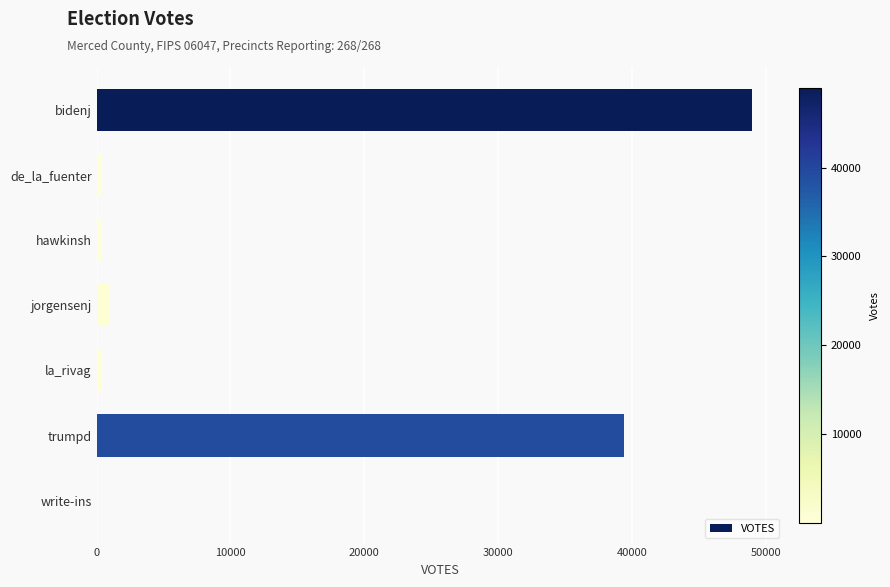

What is the average value?

12936